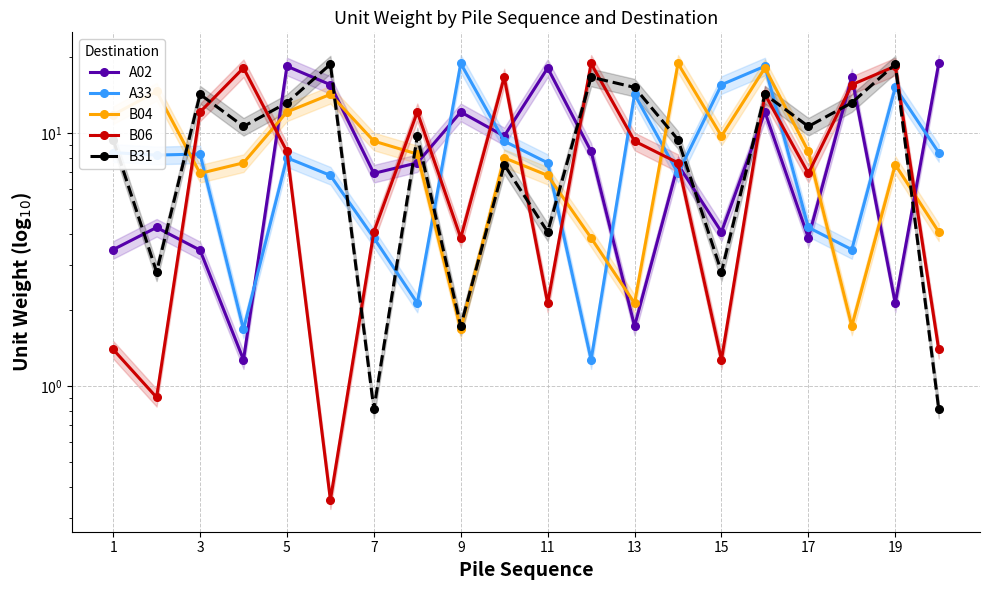

How many interior local valleys does the A02 series have?

7